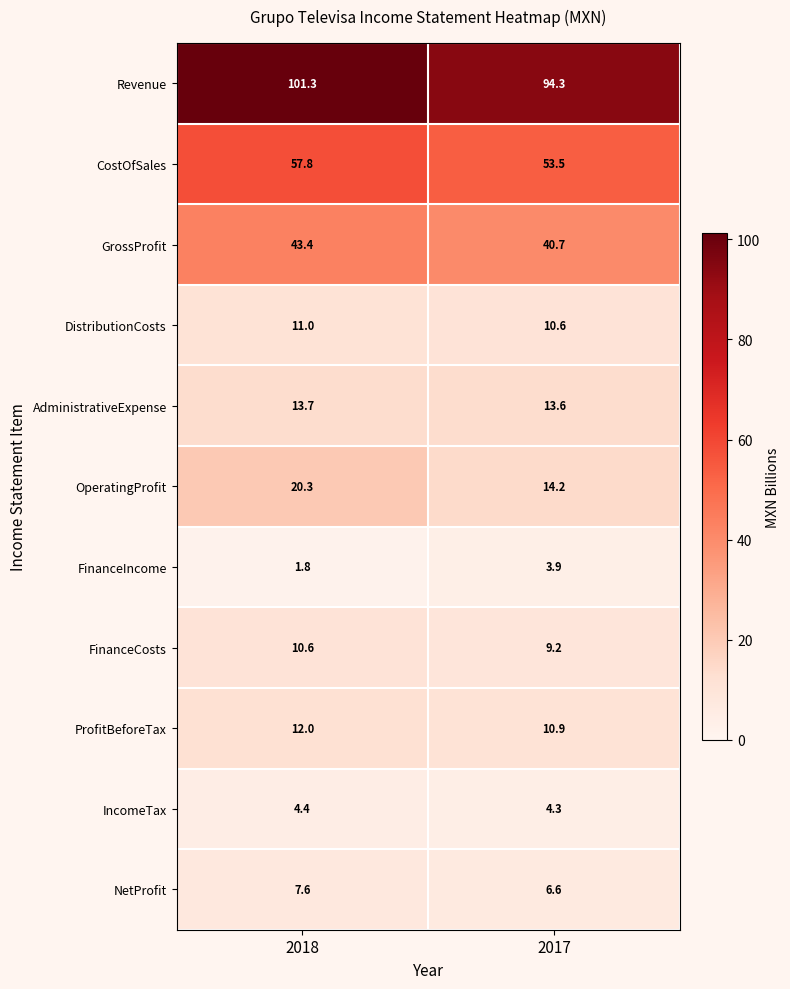

Which series has the largest range (max minus min)?

Revenue